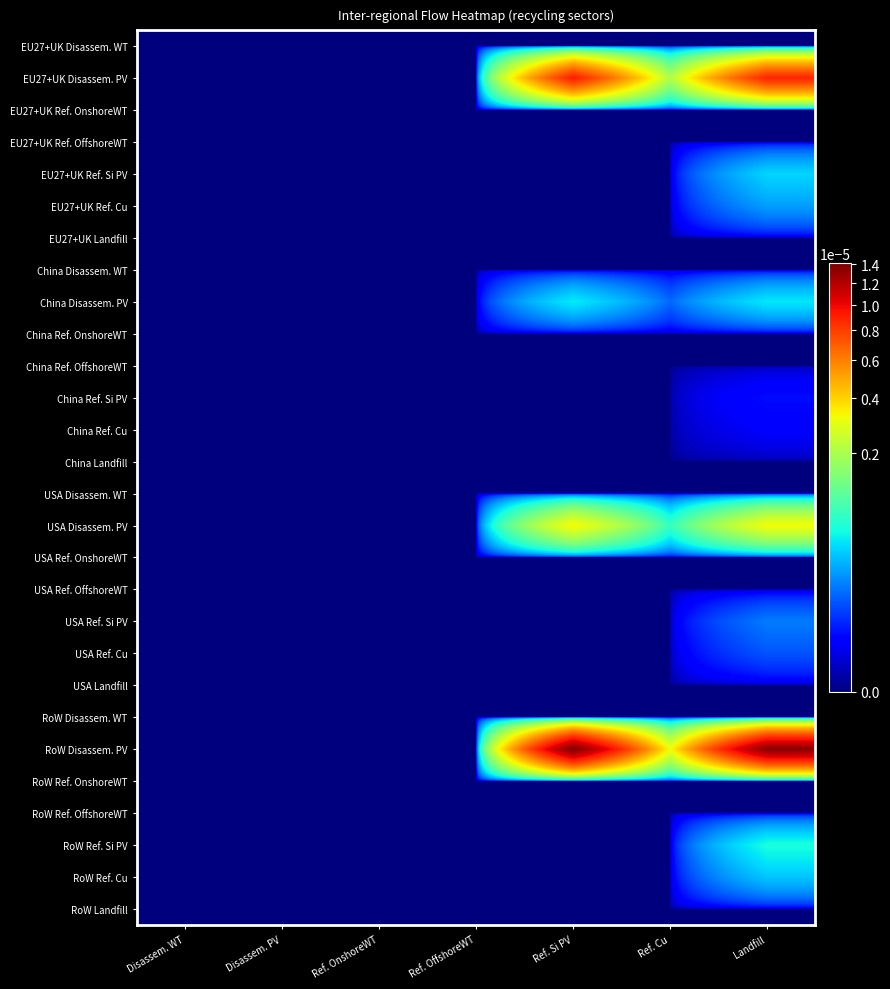

At how many categories does at least one series exceed 0?

3